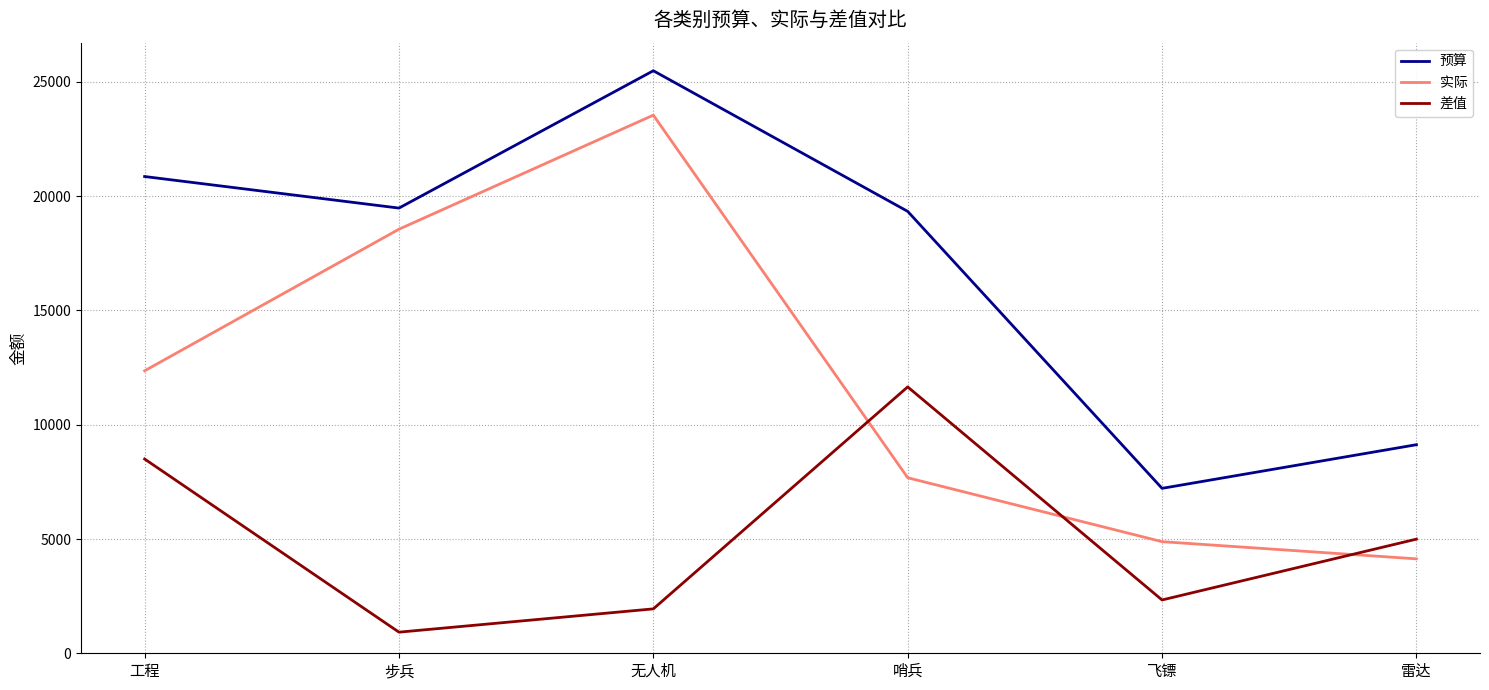

Where is 实际 nearest to the value 13840?

工程